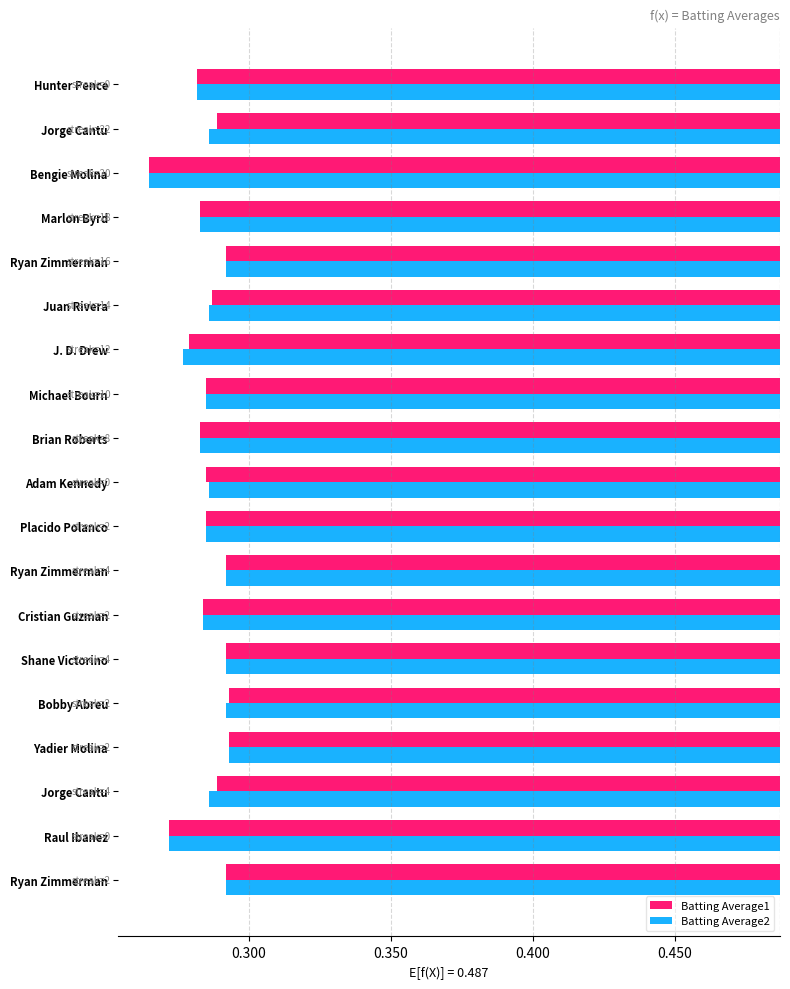

What is the label of the 9th bar from the right?

Brian Roberts